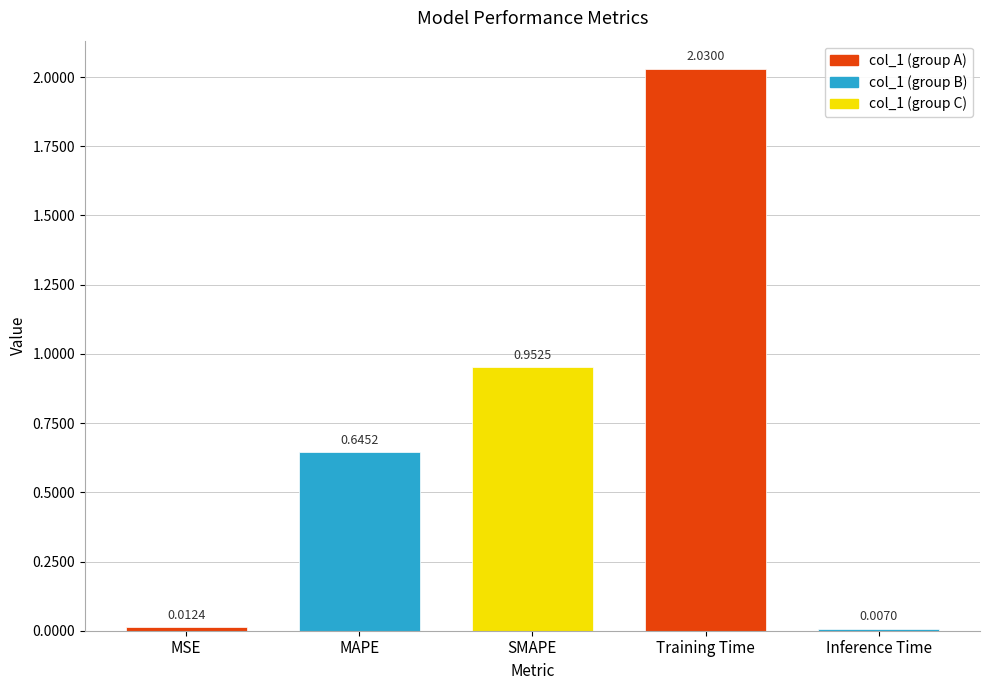

What is the label of the 1st bar from the left?

MSE